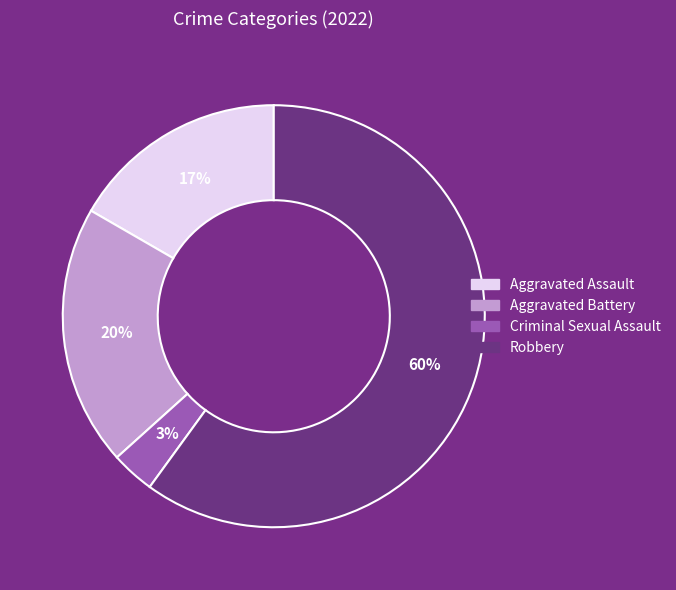

Do Criminal Sexual Assault and Aggravated Battery together represent more than half of the pie?

No